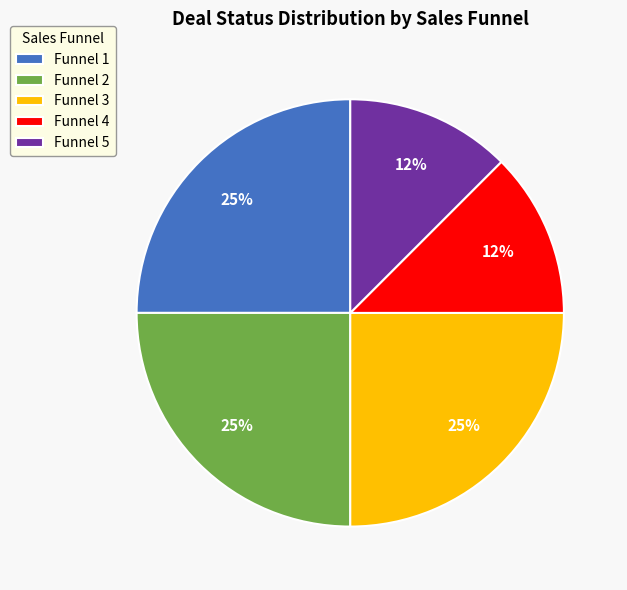

Does Funnel 2 represent more than half of the total?

No